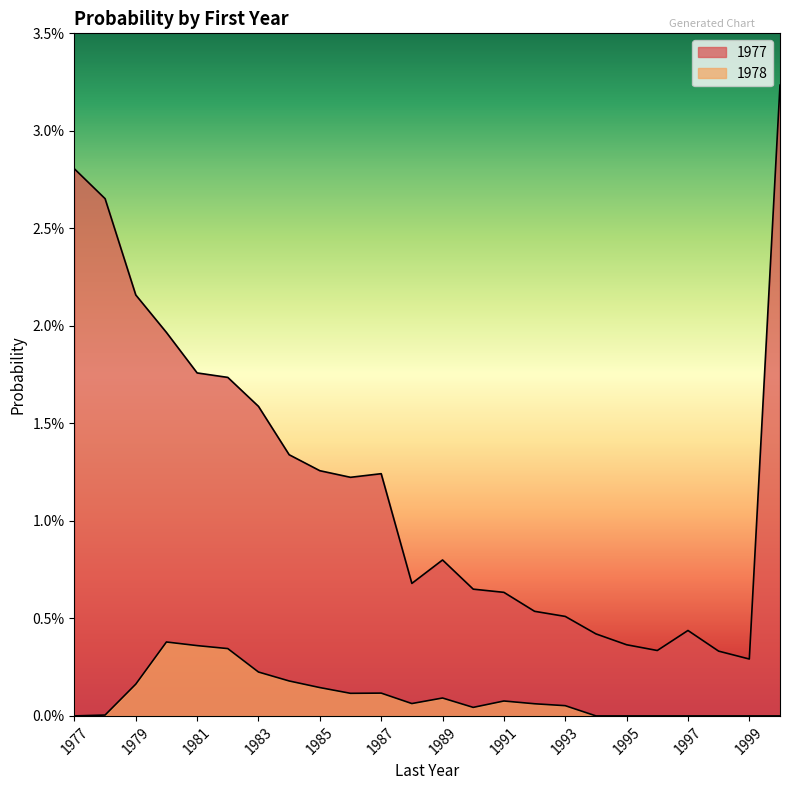

At which label is 1978 closest to 0?

1977